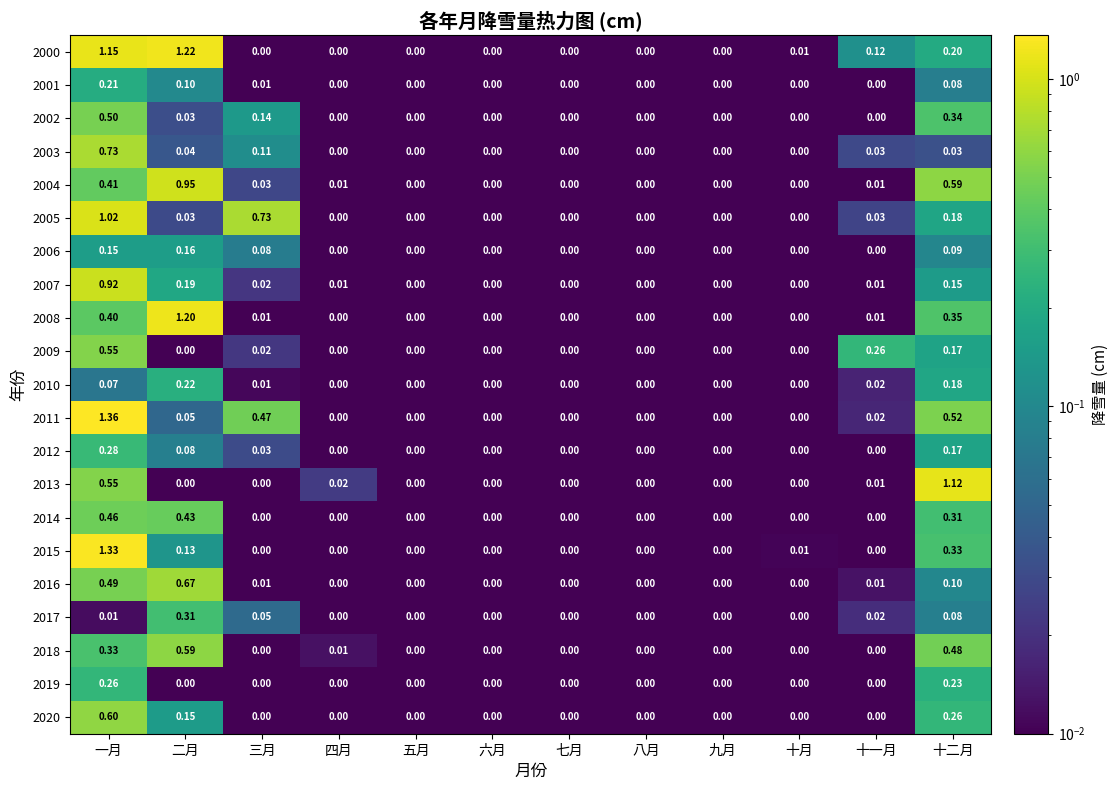

At which category is the sum across all series the highest?

一月